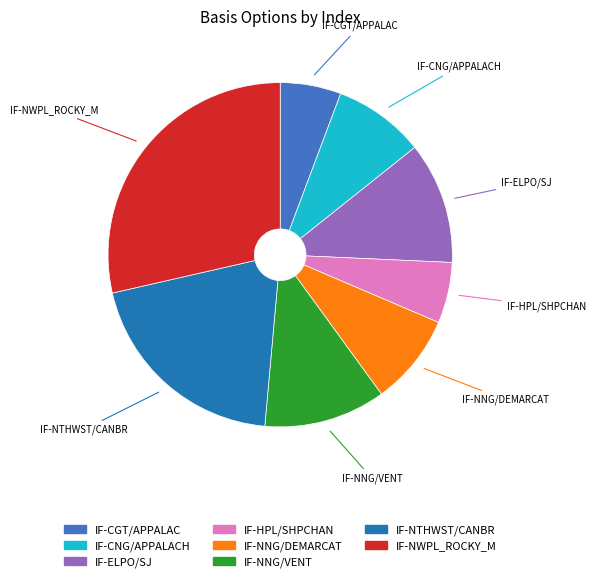

Combined, do IF-NNG/VENT and IF-CGT/APPALAC account for over 50%?

No